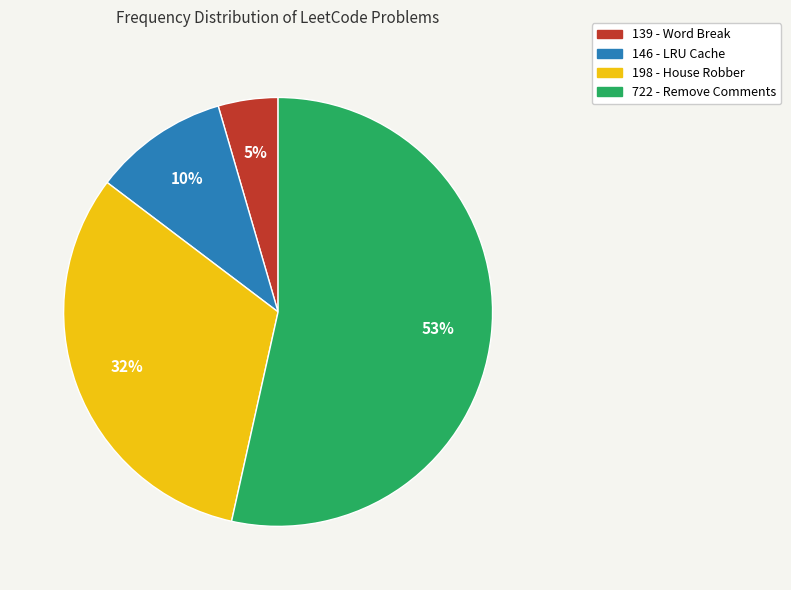

Is there a majority slice in this chart?

Yes